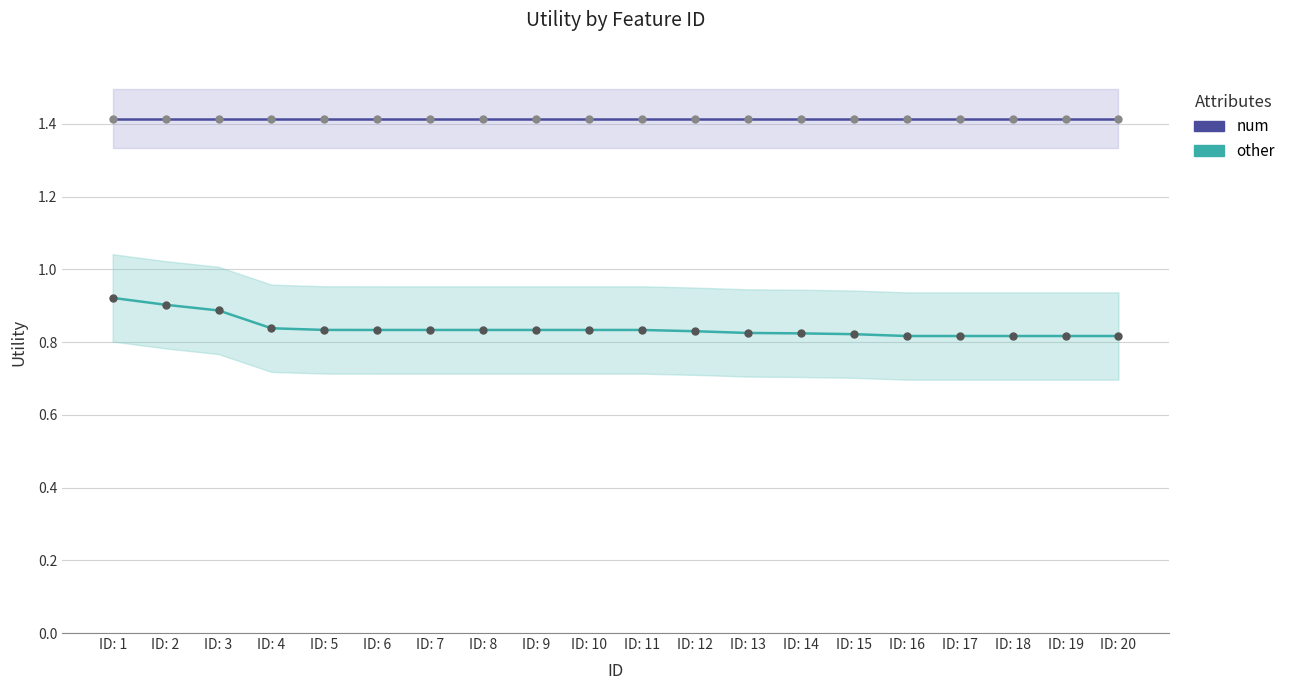

The other series shows 0.8 at ID: 14. True or false?

True